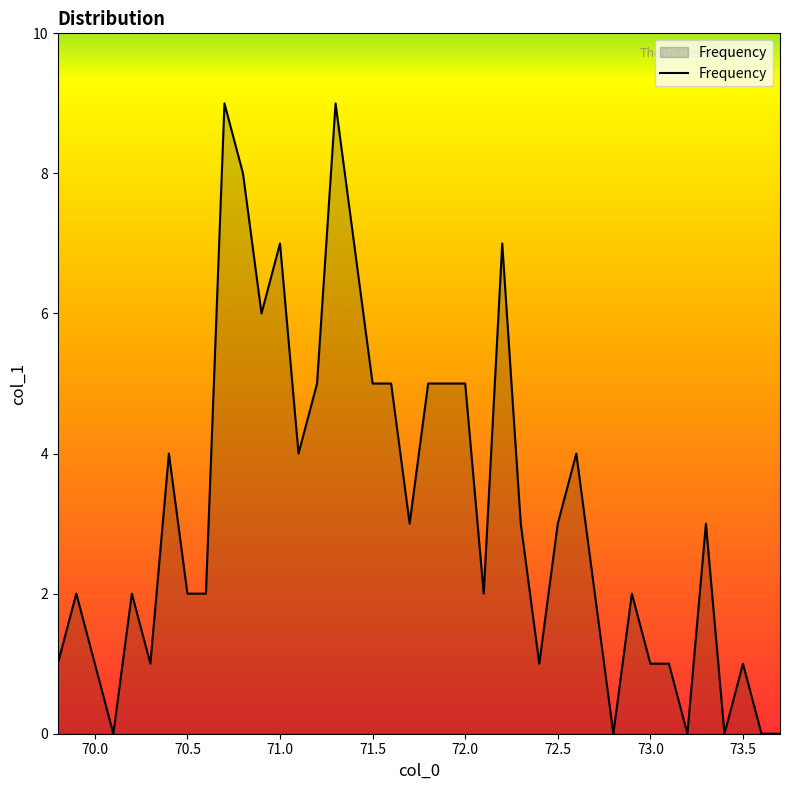

What is the maximum value shown in the chart?

9